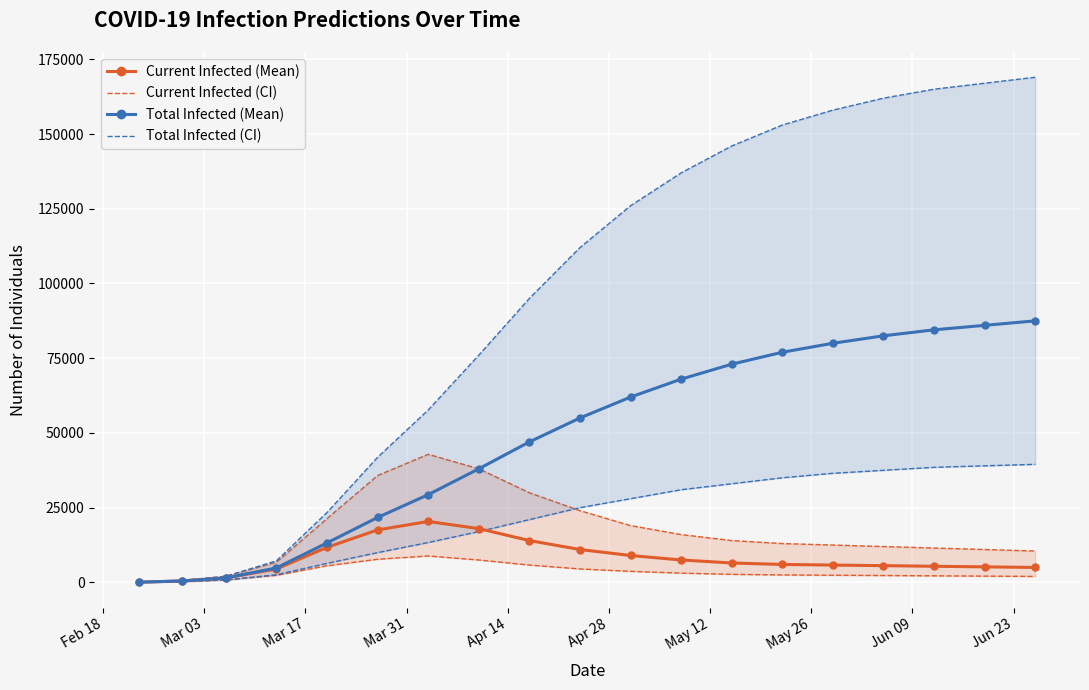

How many values in the predicted_current_infected_lower_line series are below 2500?

9